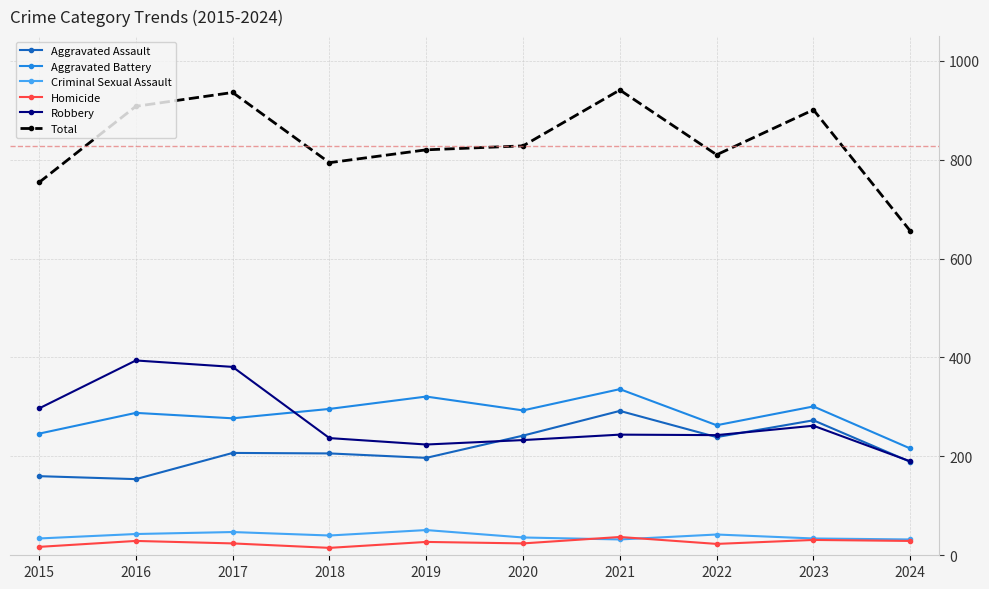

Which series has the widest spread of values?

Total